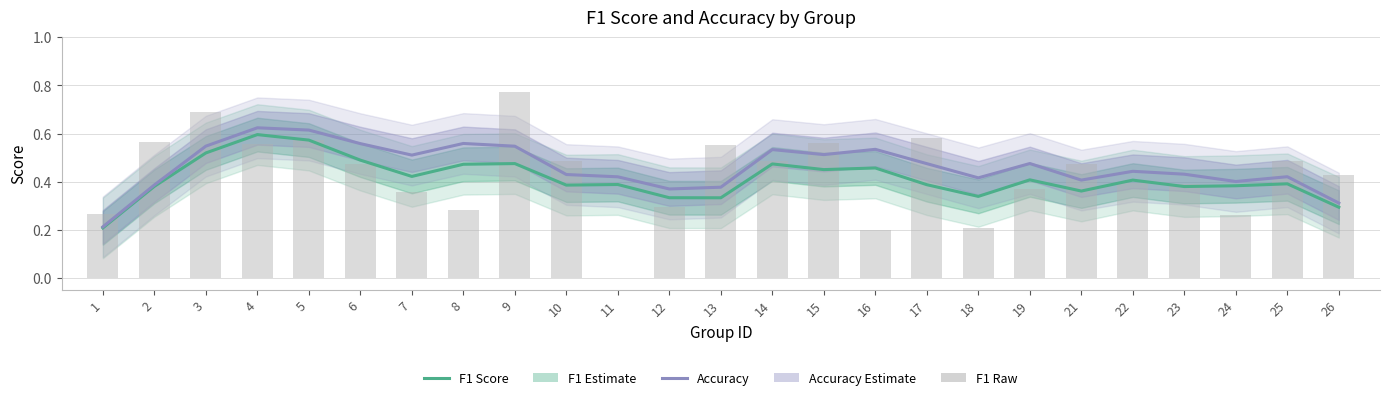

What is the difference between the second highest and minimum values in the accuracy series?

0.4